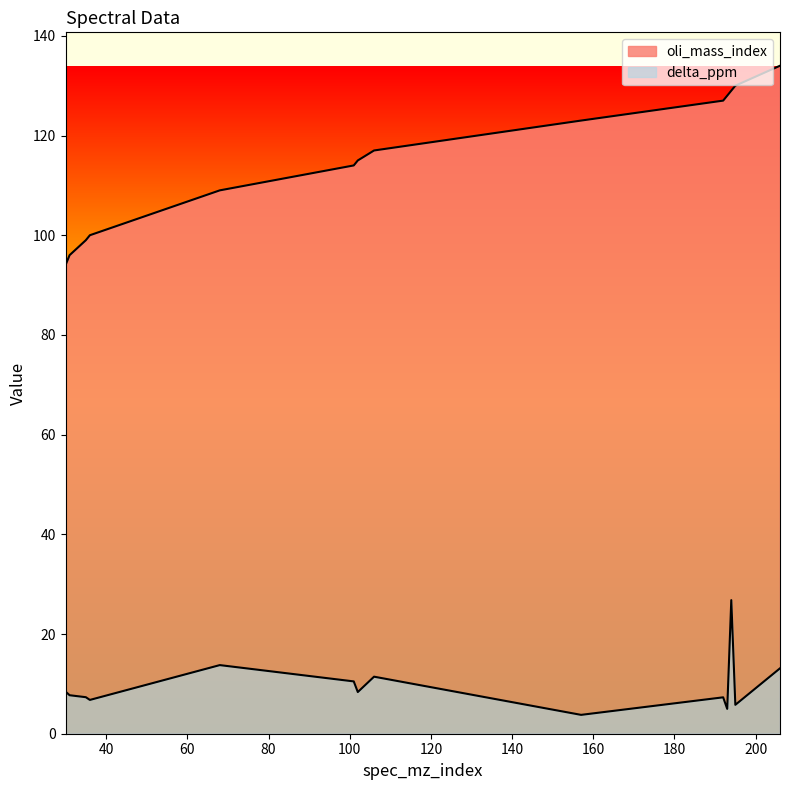

What is the difference between the second highest and second lowest values in the oli_mass_index series?

34.0